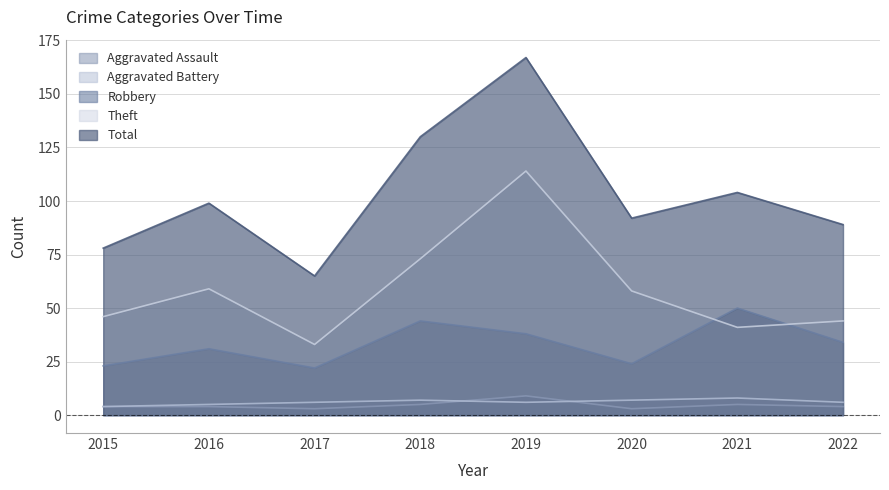

True or false: Aggravated Battery has more than 1 points higher than both neighbors.

True